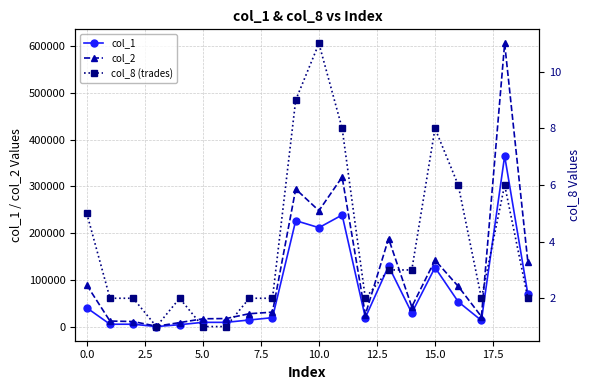

Rank the series by their average value, from lowest to highest.

col_8 (trades), col_1, col_2